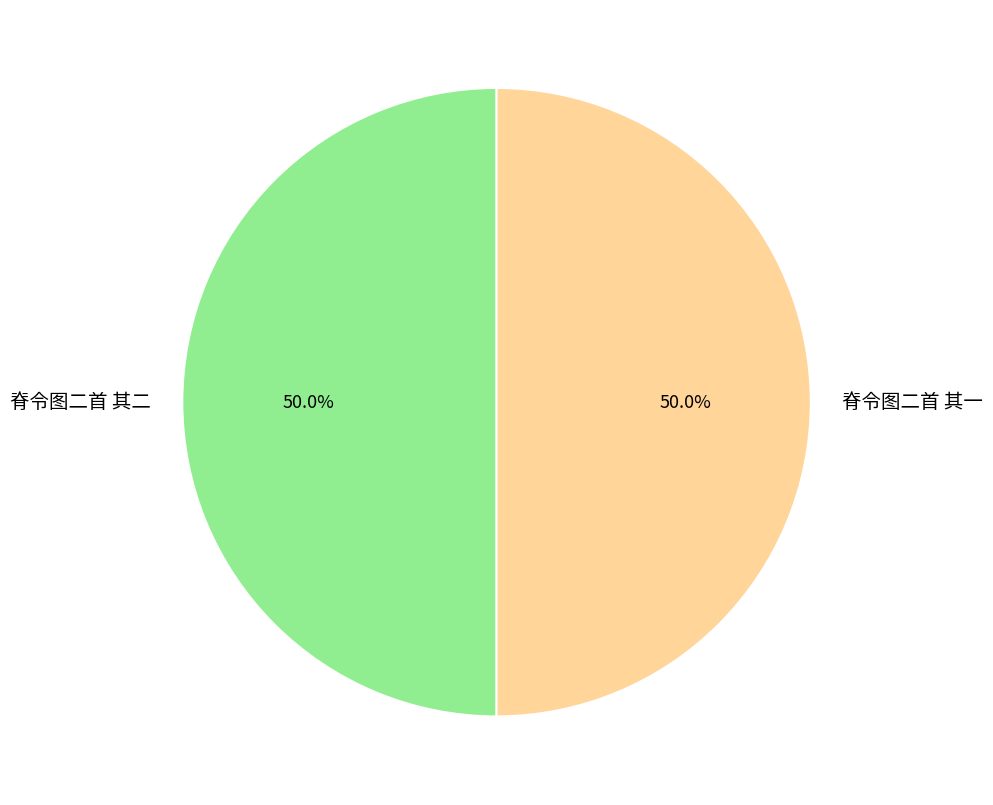

True or false: 脊令图二首 其一 accounts for 50% of the total.

True